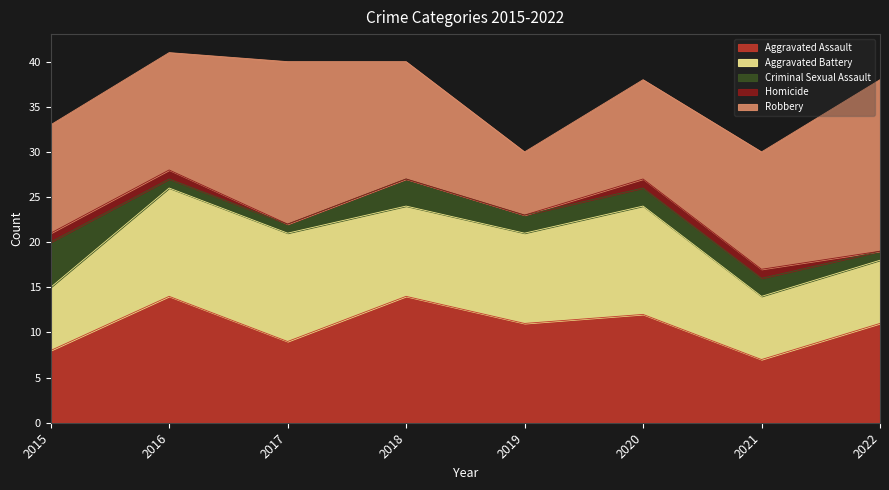

Is it true that Aggravated Battery equals 13 at 2015?

False